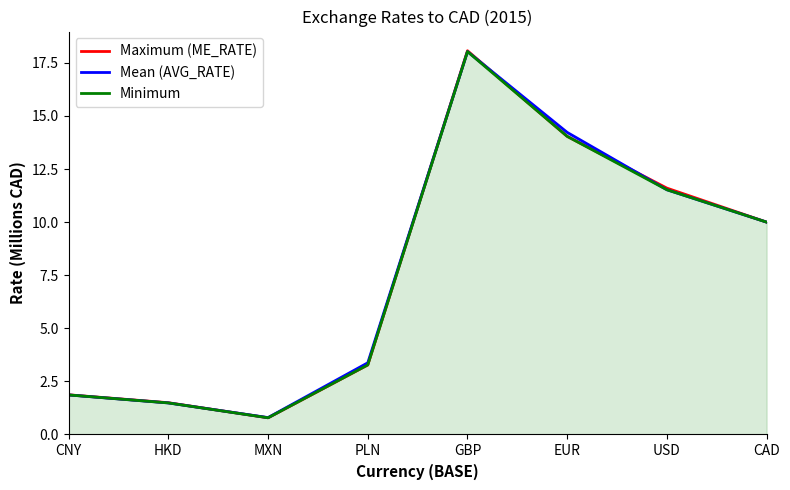

What is the maximum value shown in the chart?

18.1